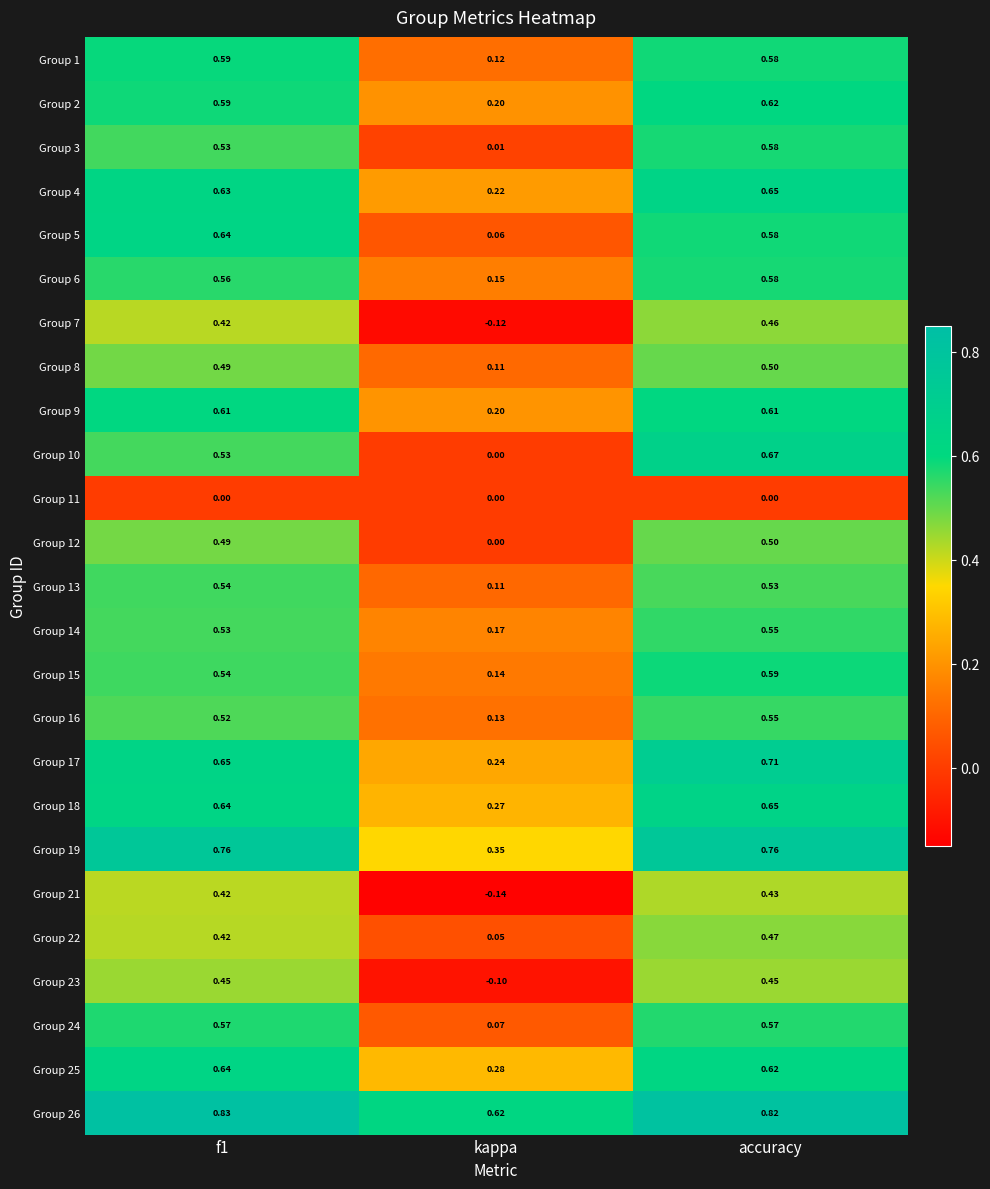

Where is Group 26 nearest to the value 0?

kappa